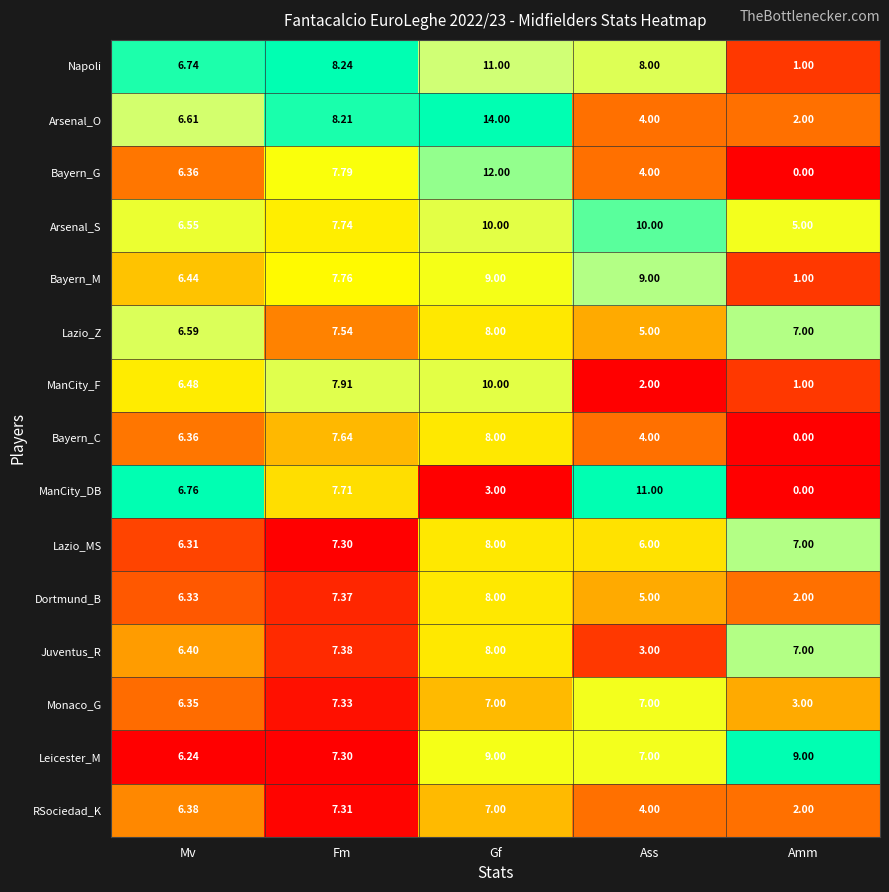

At which category is the sum across all series the highest?

Gf